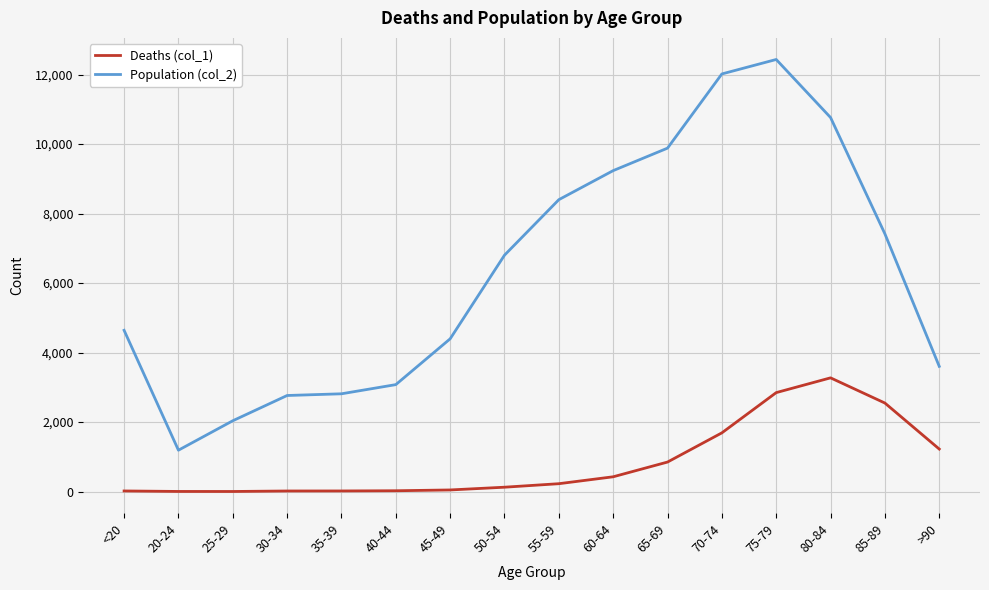

What position from the left is 50-54?

8